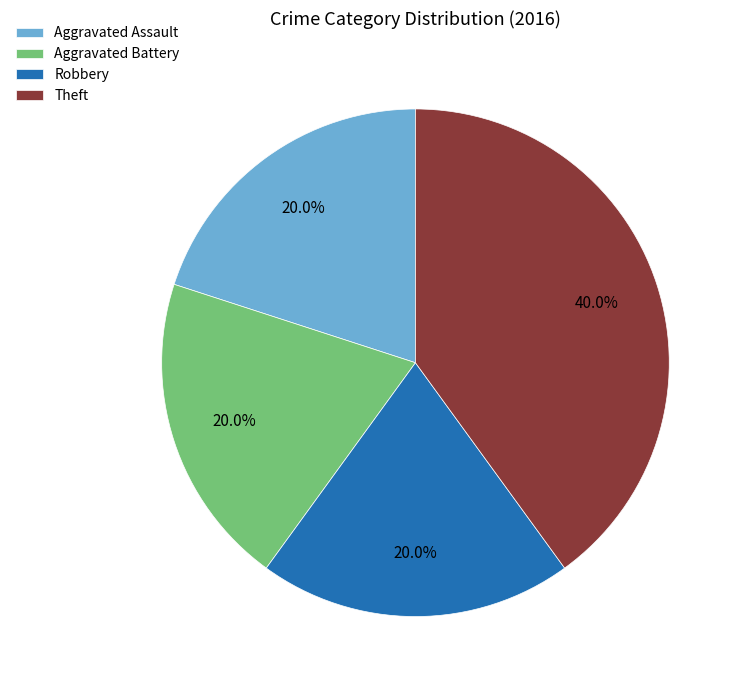

How many slices are in this pie chart?

4